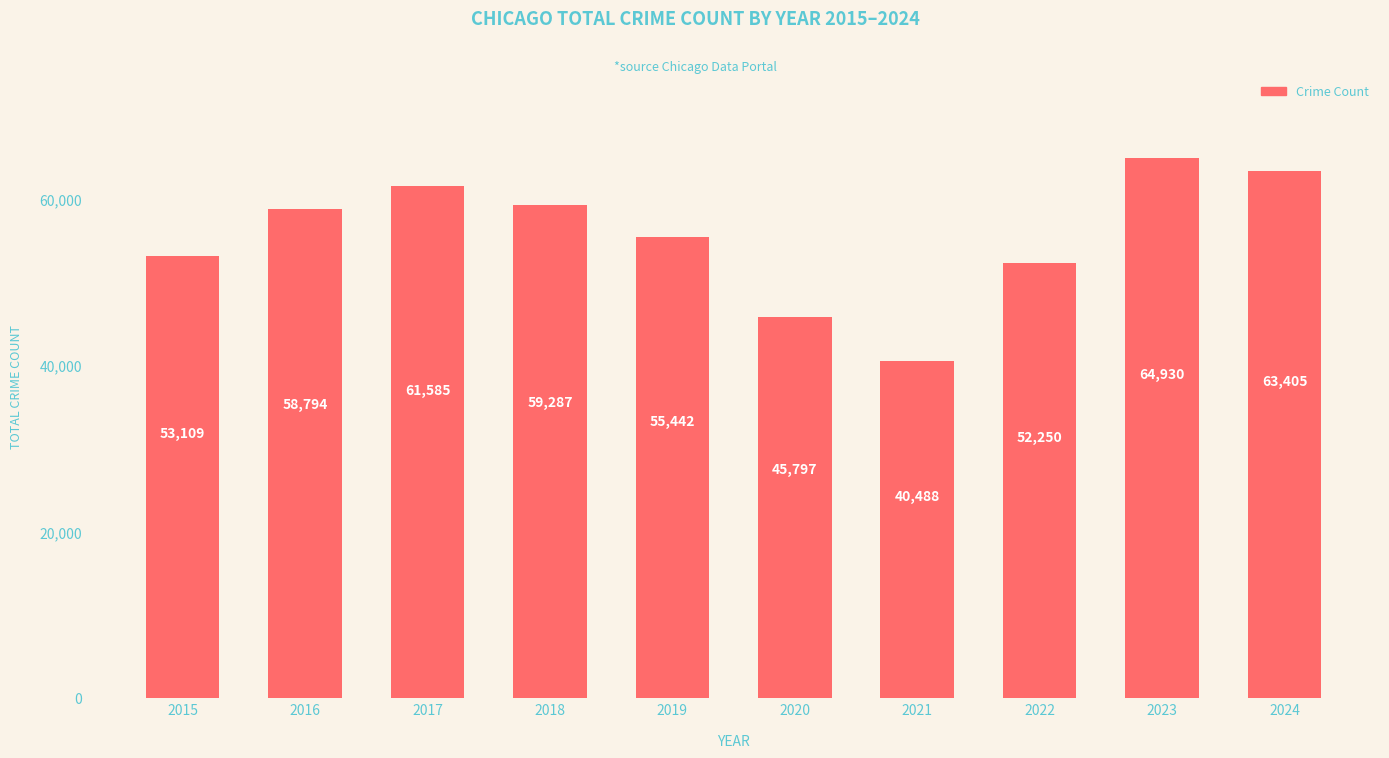

Reading right to left, list all the values displayed in this chart.

2024=63405	2023=64930	2022=52250	2021=40488	2020=45797	2019=55442	2018=59287	2017=61585	2016=58794	2015=53109